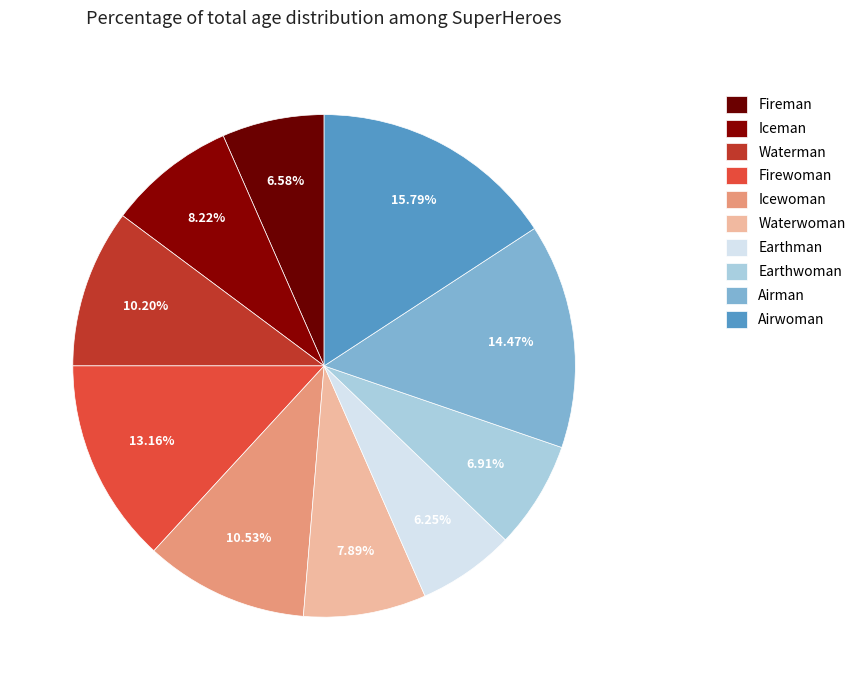

The Waterwoman slice represents 8% of the pie. True or false?

True